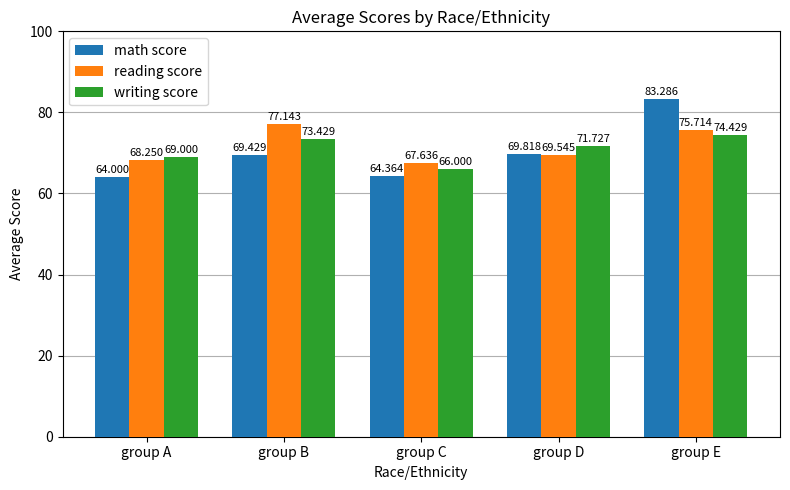

At which label does math score reach its peak?

group E